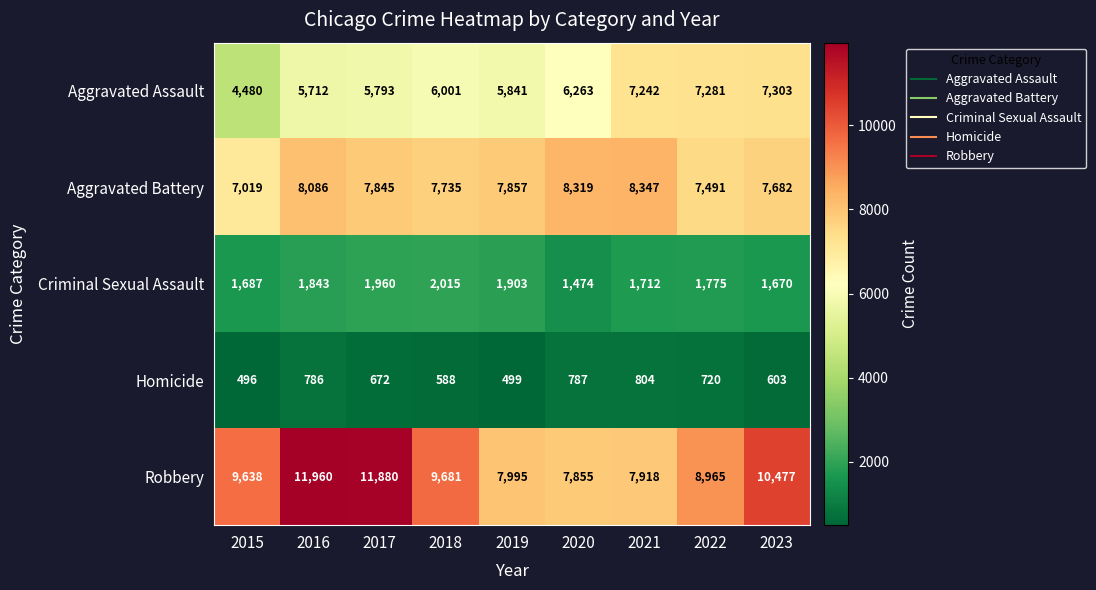

How many distinct data groups are displayed?

5